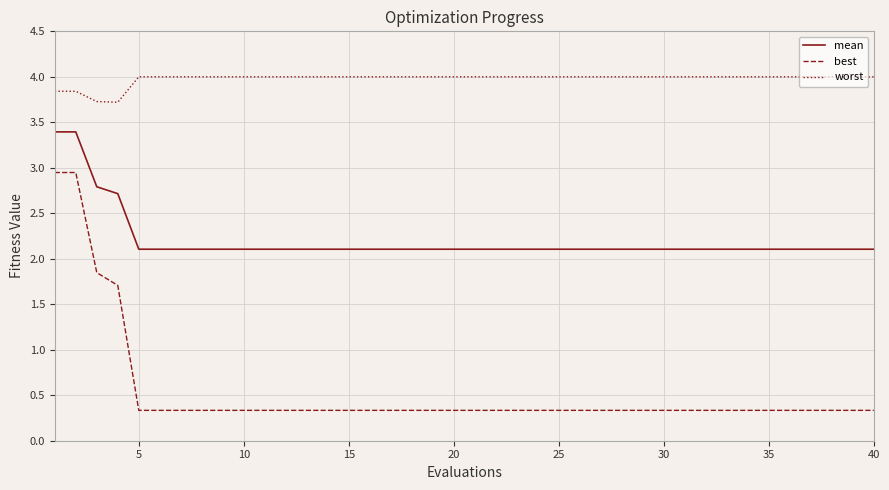

True or false: worst and mean intersect in this chart.

False